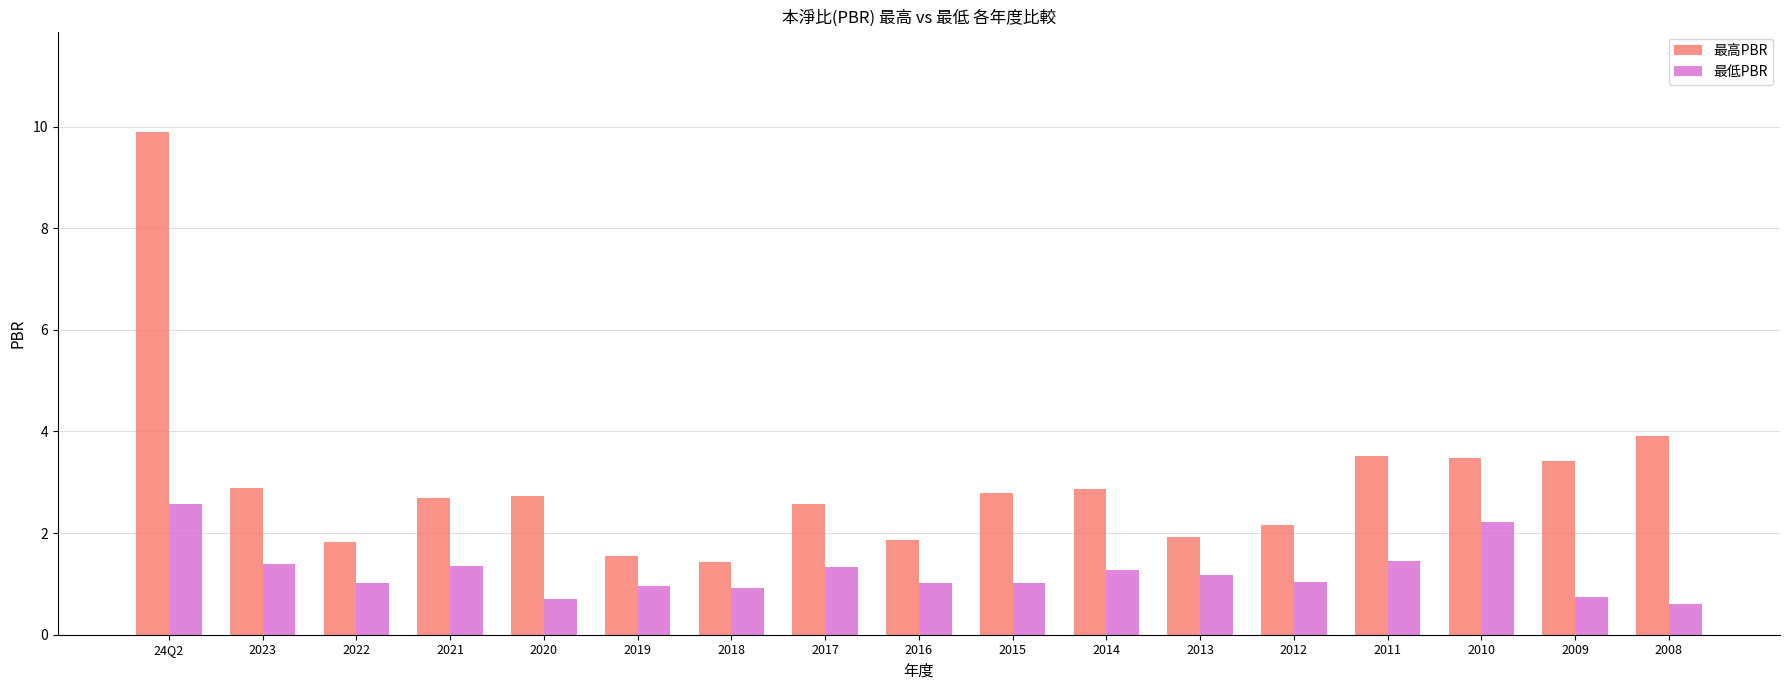

What is the difference between the second highest and minimum values in the 最低PBR series?

1.6